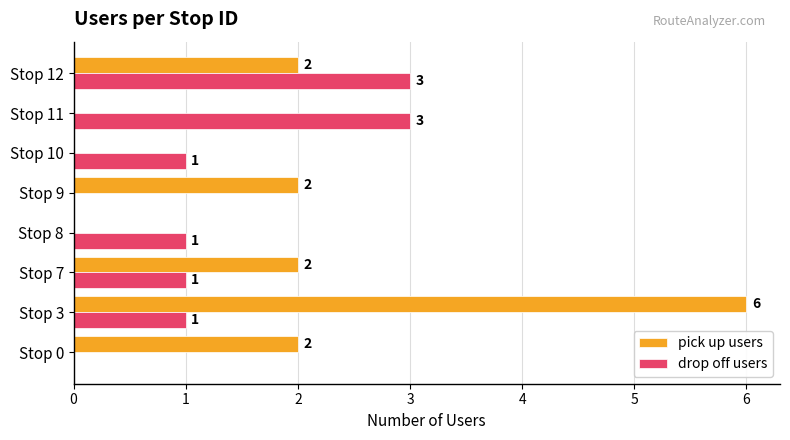

What is the sum of all pick up users values?

14